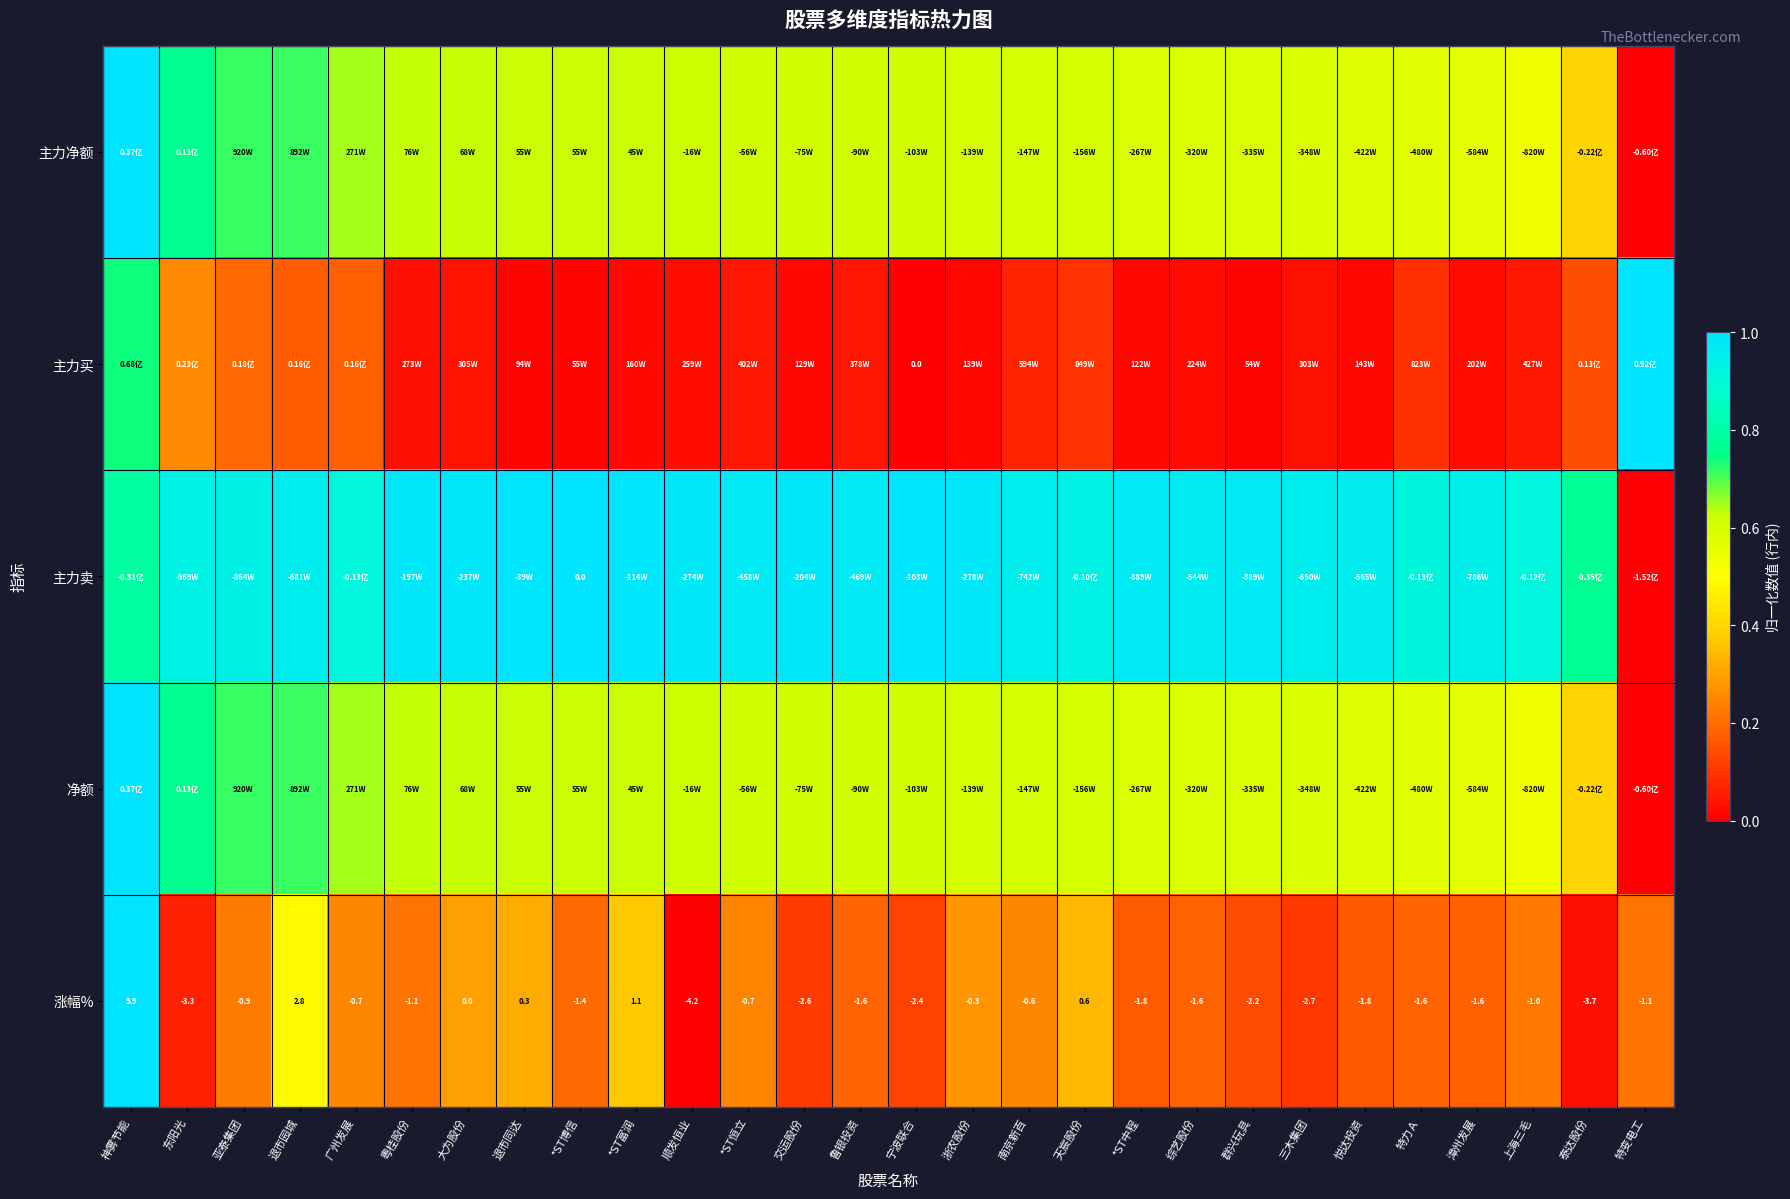

How many categories are shown in the chart?

28